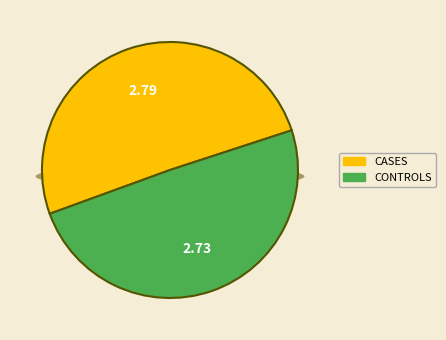

Is 2019-06-30 the majority of the pie?

No